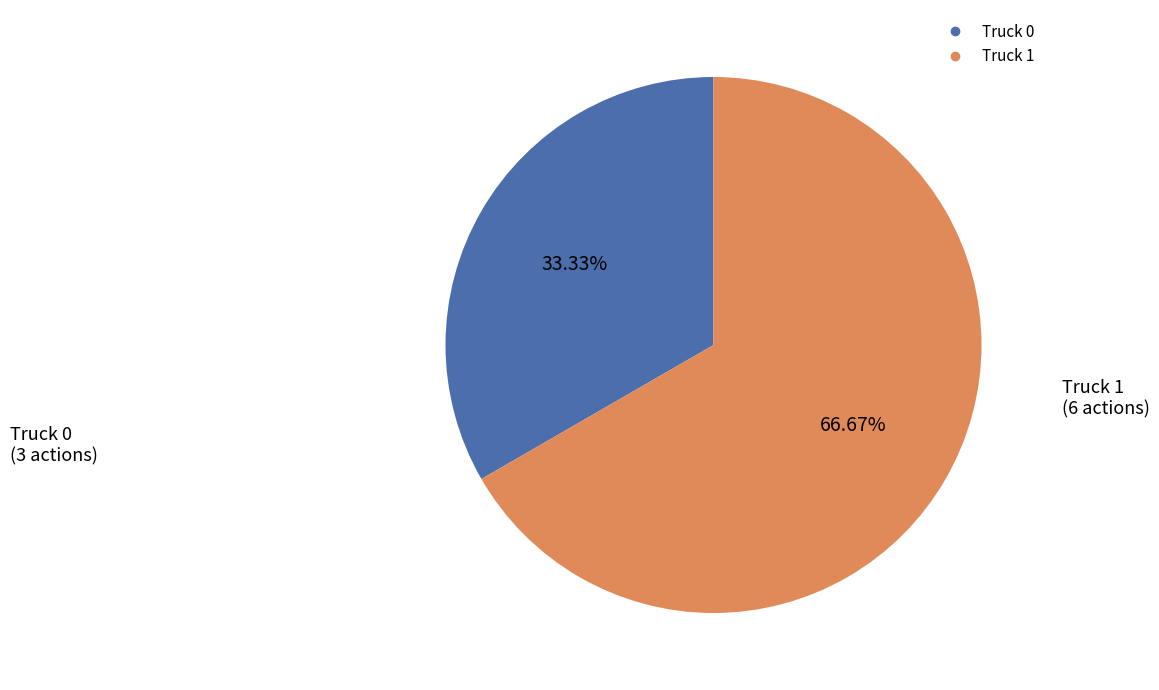

Rank the categories by value from lowest to highest.

Truck 0, Truck 1